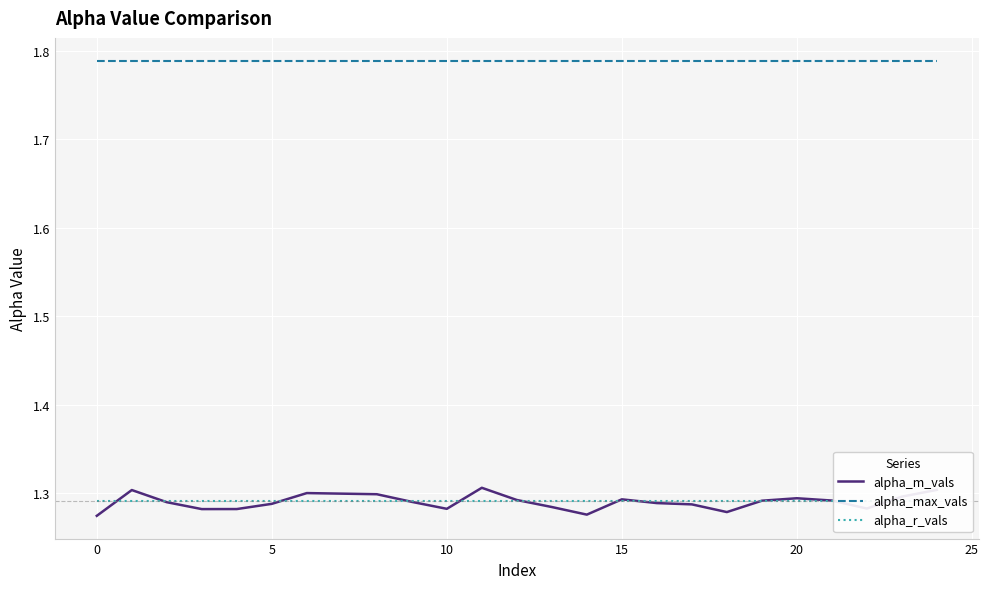

True or false: alpha_max_vals and alpha_m_vals intersect in this chart.

False